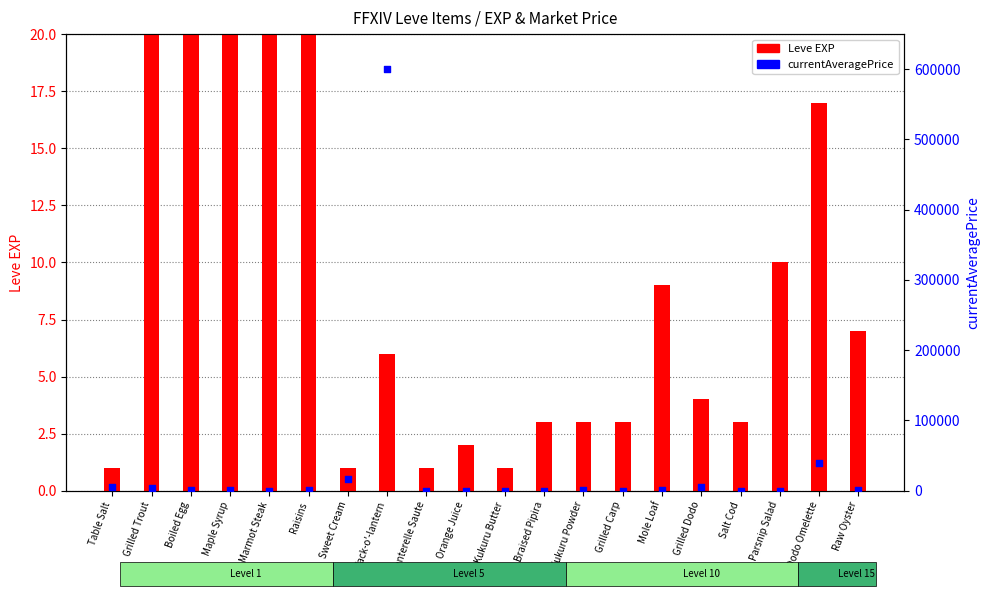

Which series reaches the minimum Y coordinate?

Leve EXP